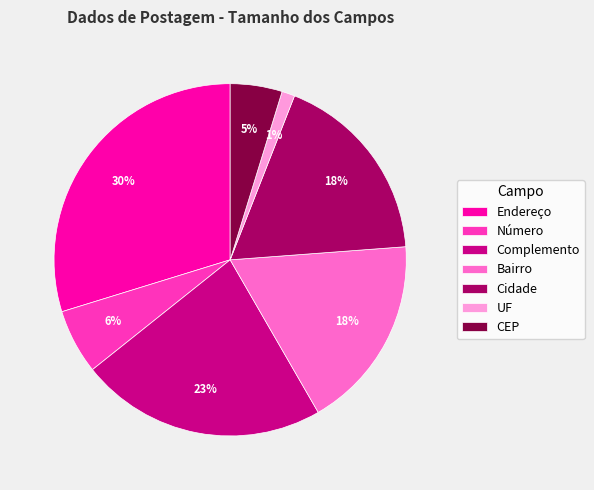

What percentage is the Número slice, to the nearest percent?

6%